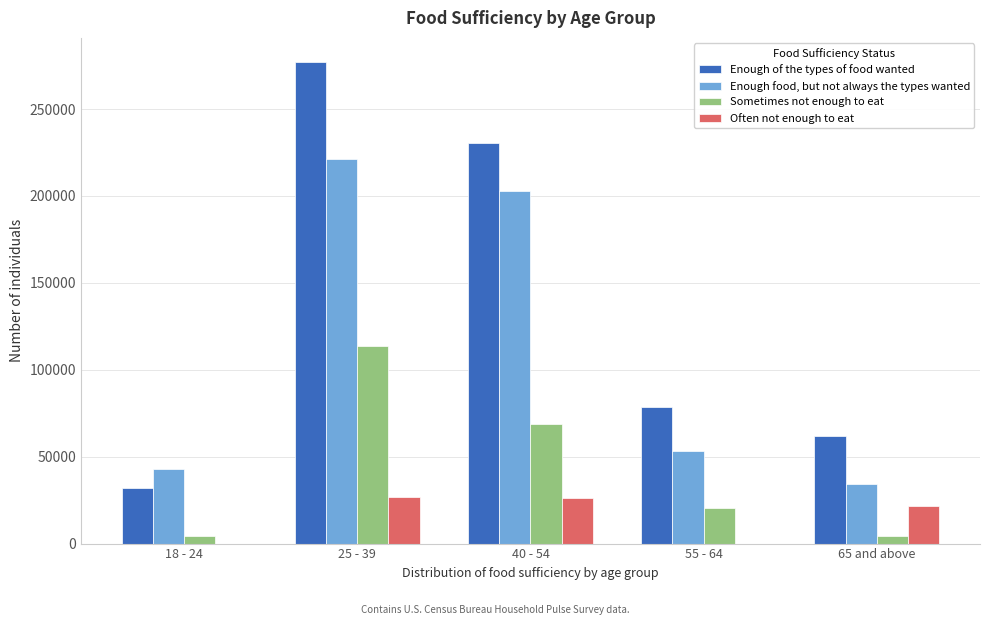

Which series changed the most between 25 - 39 and 40 - 54?

Enough of the types of food wanted